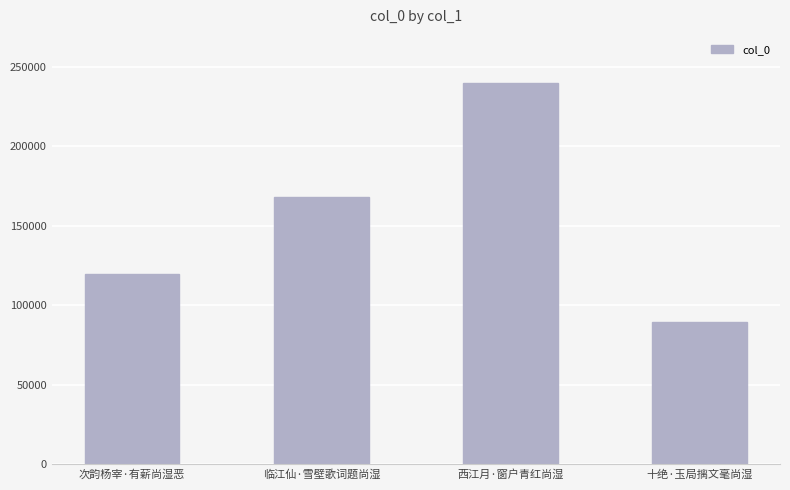

Reading left to right, transcribe all the data shown in this chart.

次韵杨宰·有薪尚湿恶=119861	临江仙·雪壁歌词题尚湿=167885	西江月·窗户青红尚湿=239470	十绝·玉局摛文毫尚湿=89241